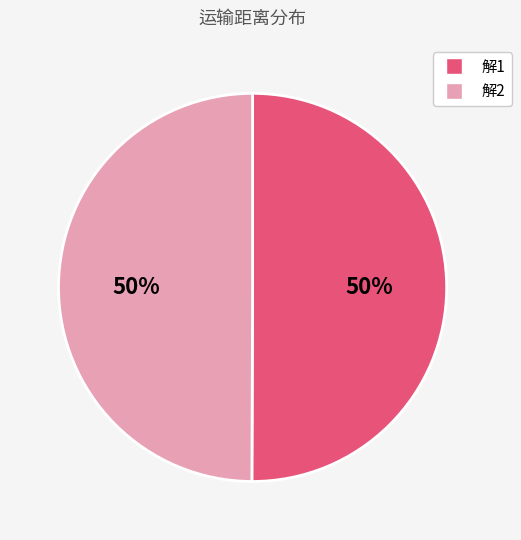

To the nearest percent, what portion does 解1 represent?

50%